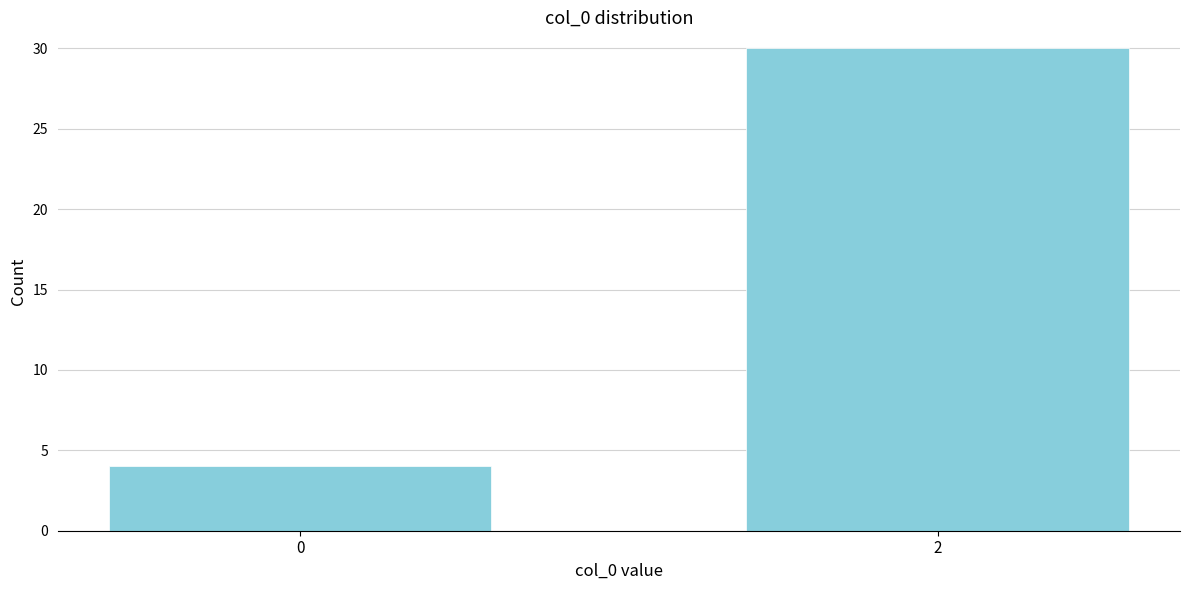

Reading left to right, list all the values displayed in this chart.

4	30